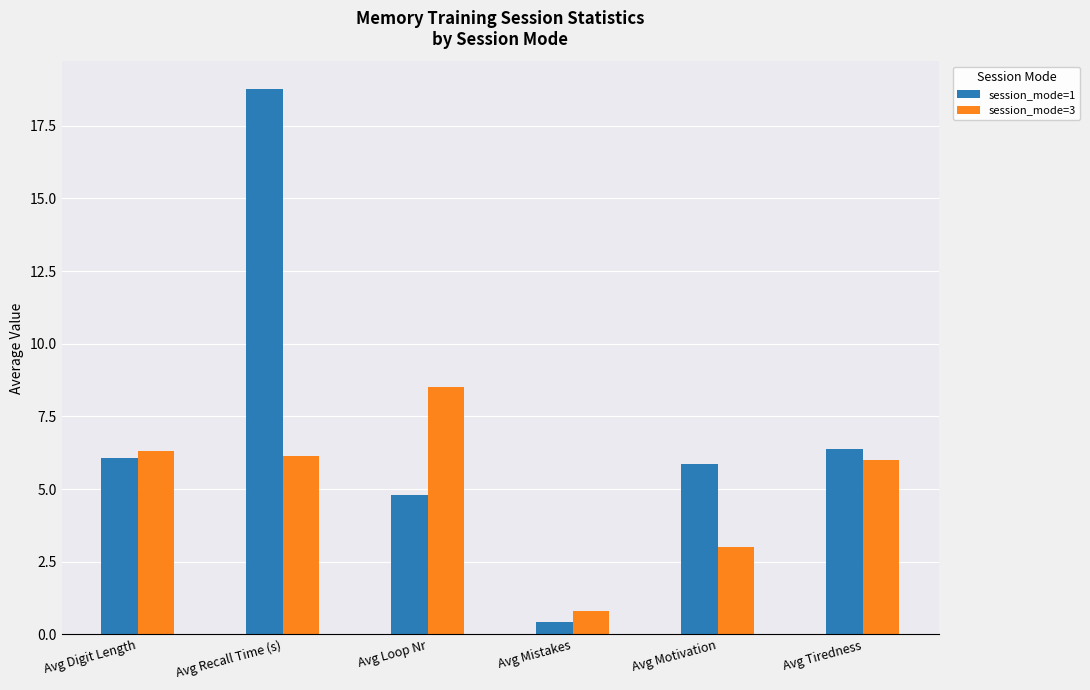

At how many categories does at least one series exceed 16?

1